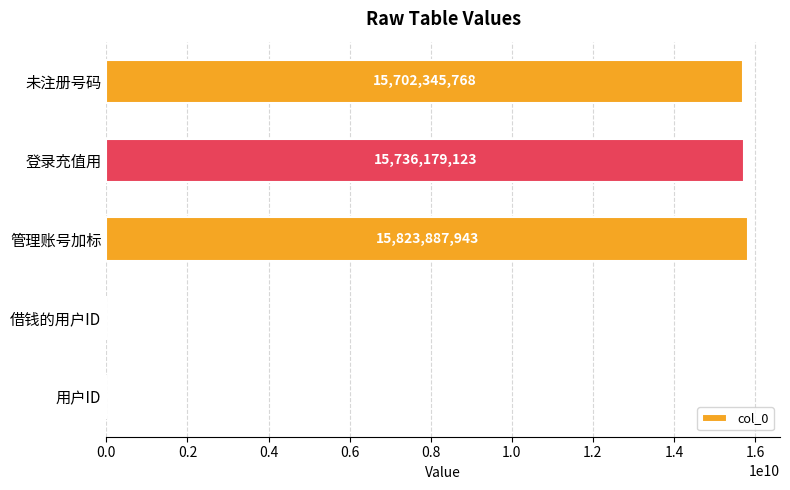

The value at 借钱的用户ID is 82. True or false?

True